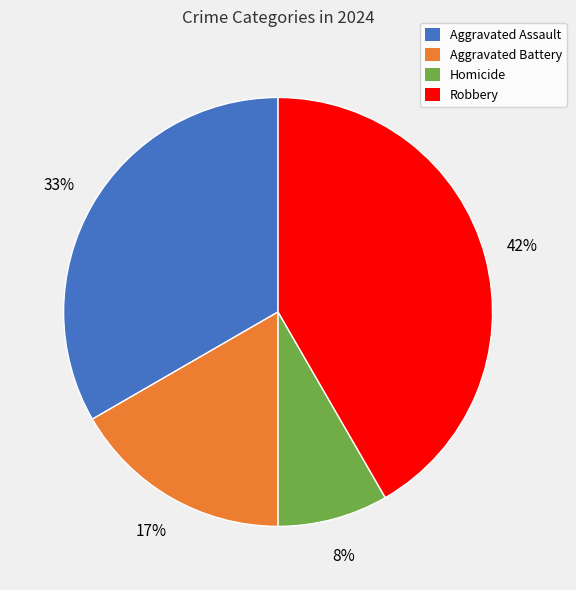

What percentage is the Homicide slice, to the nearest percent?

8%